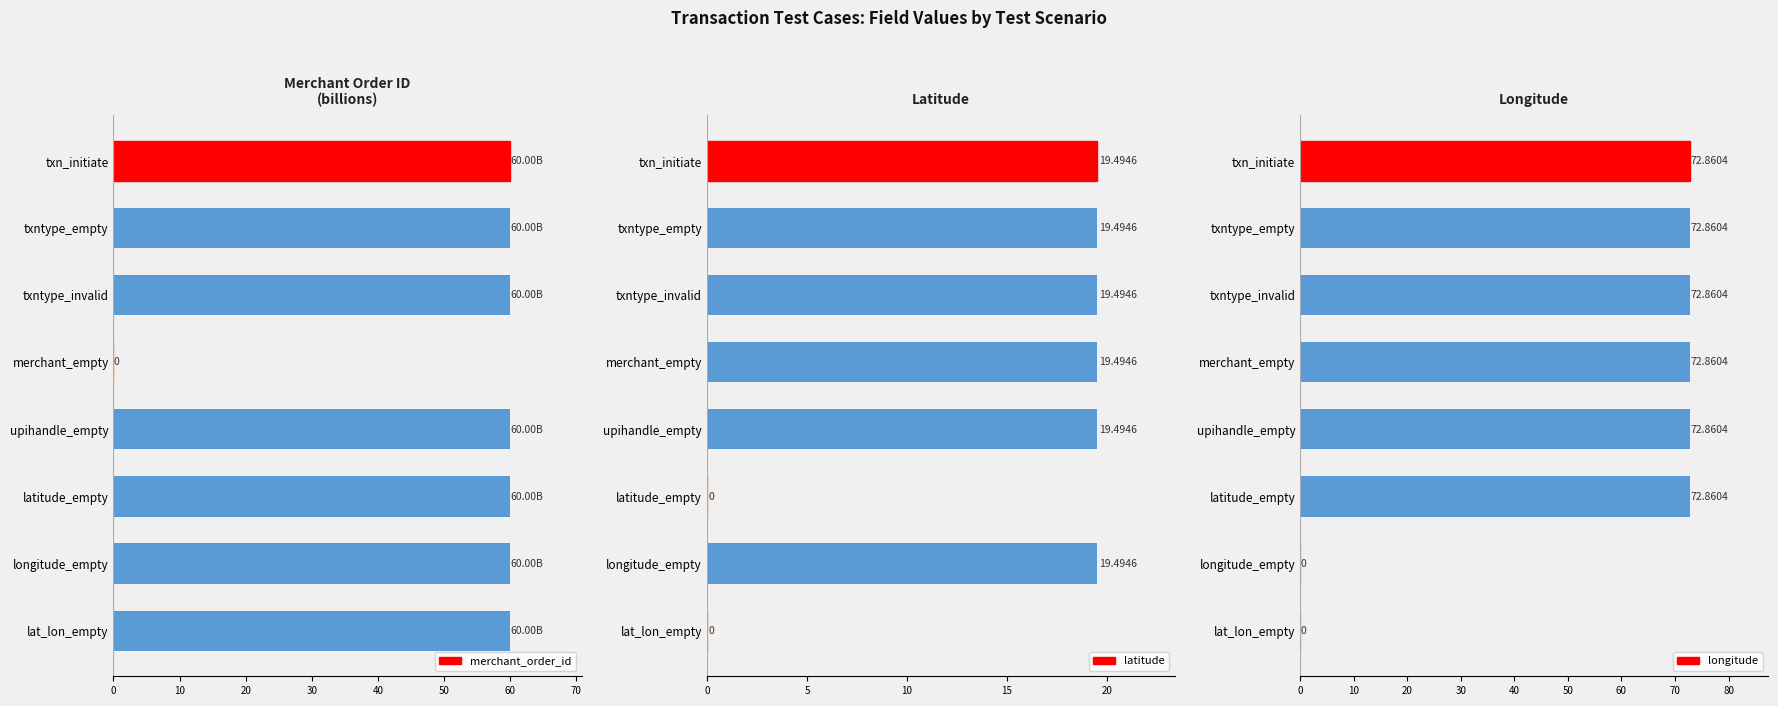

What is the value of the merchant_order_id bar at the 8th from the left?

60.0